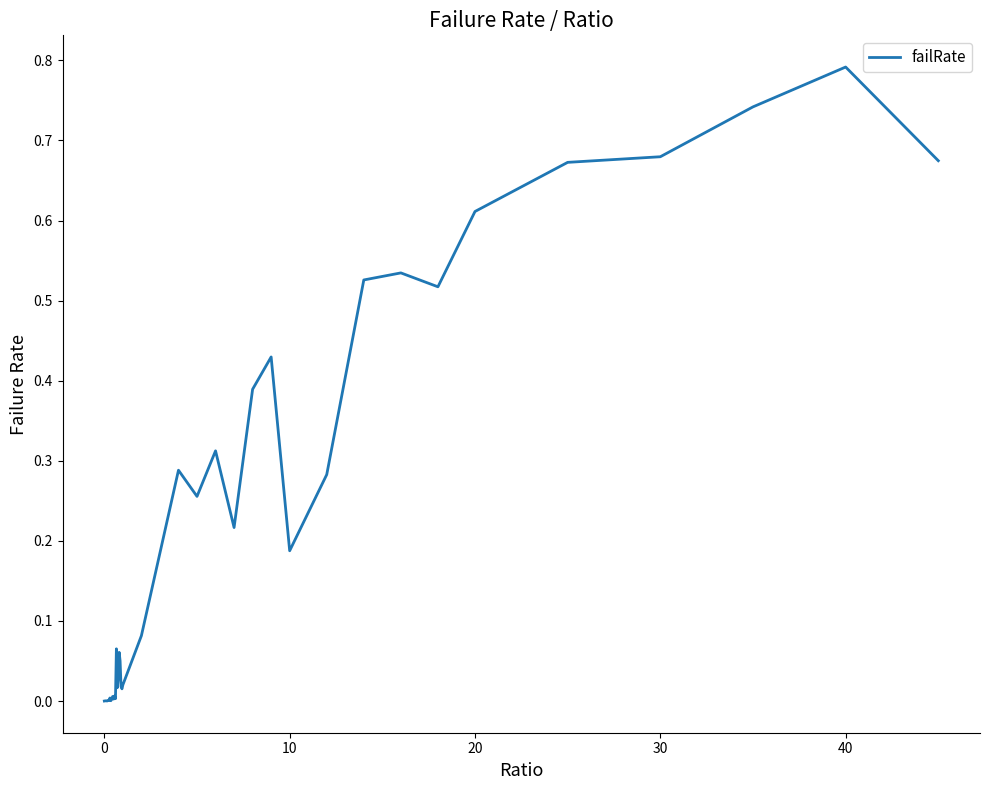

What is the greatest value displayed?

0.8